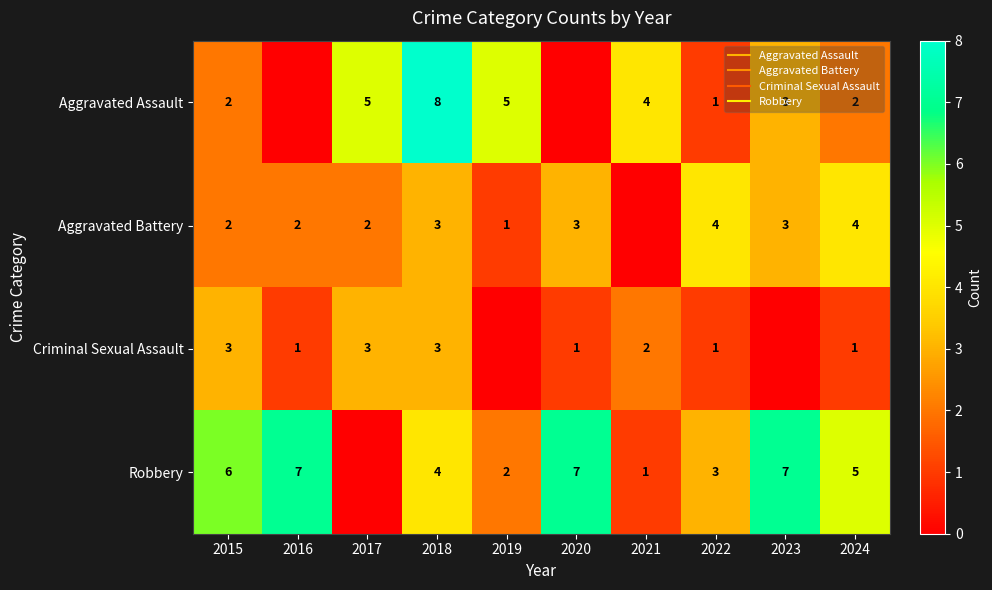

Which category has the lowest value in the Criminal Sexual Assault series?

2019